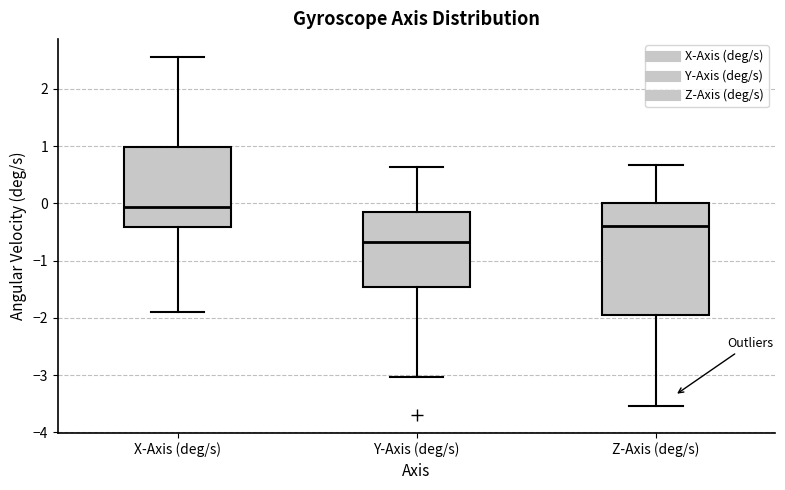

Reading left to right, transcribe this box plot: for each box, give where its median line is, the range the box spans, and where its two whiskers end, as read against the y-axis. The values are not printed on the chart, so give them approximately, as read against the axis.

X-Axis (deg/s): median -0.1, box -0.4 to 1.0, whiskers -1.9 to 2.6
Y-Axis (deg/s): median -0.7, box -1.5 to -0.1, whiskers -3.0 to 0.6
Z-Axis (deg/s): median -0.4, box -1.9 to 0.0, whiskers -3.5 to 0.7